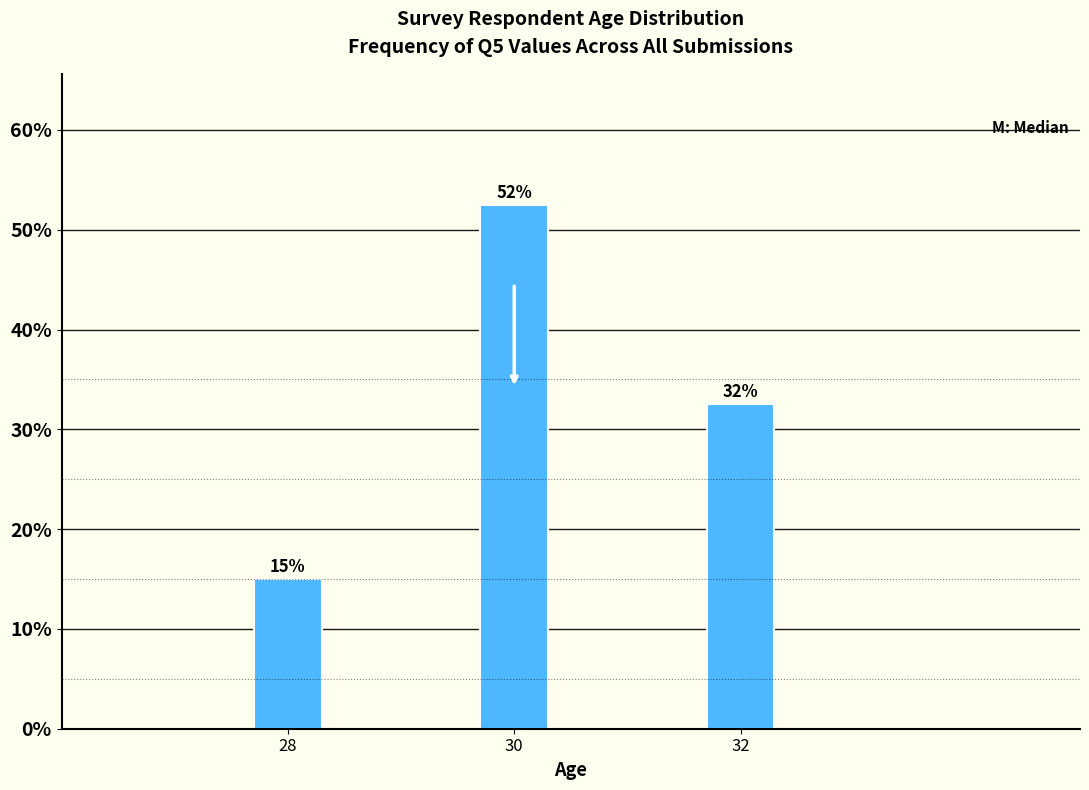

Are the bars horizontal?

No